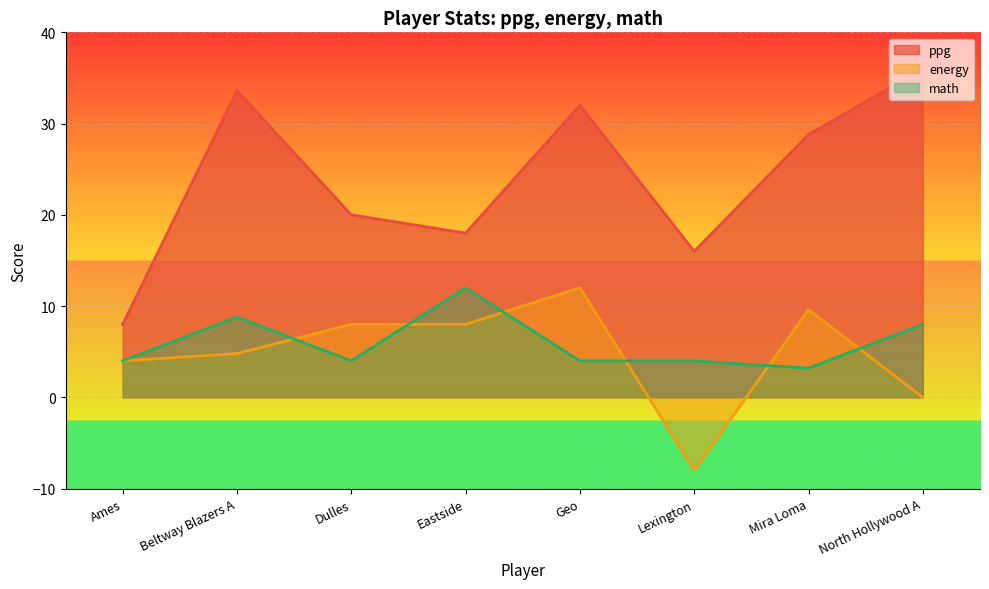

Between Beltway Blazers A and Geo, which is larger?

Beltway Blazers A